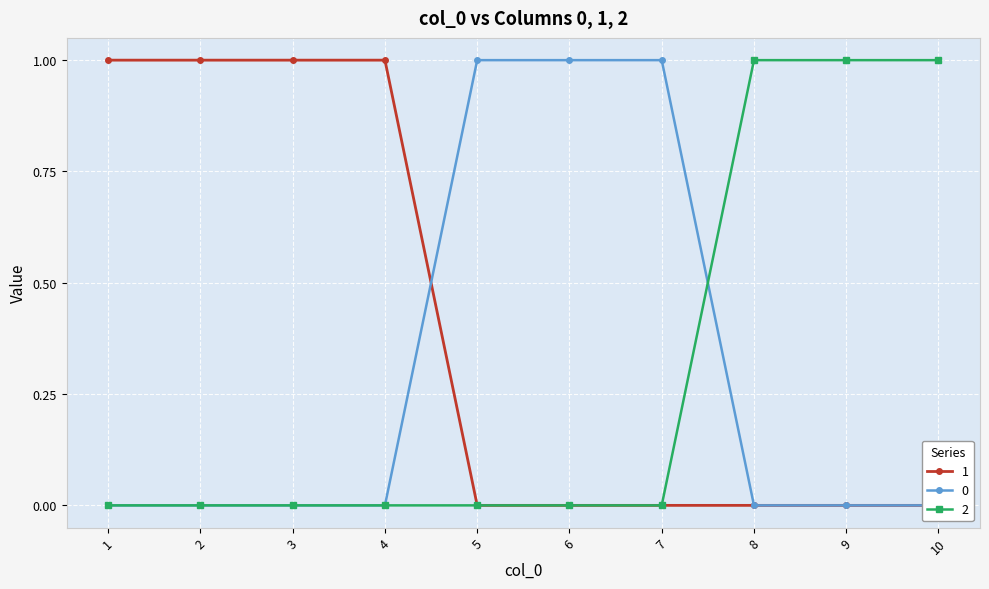

True or false: 1 has more than 2 points higher than both neighbors.

False